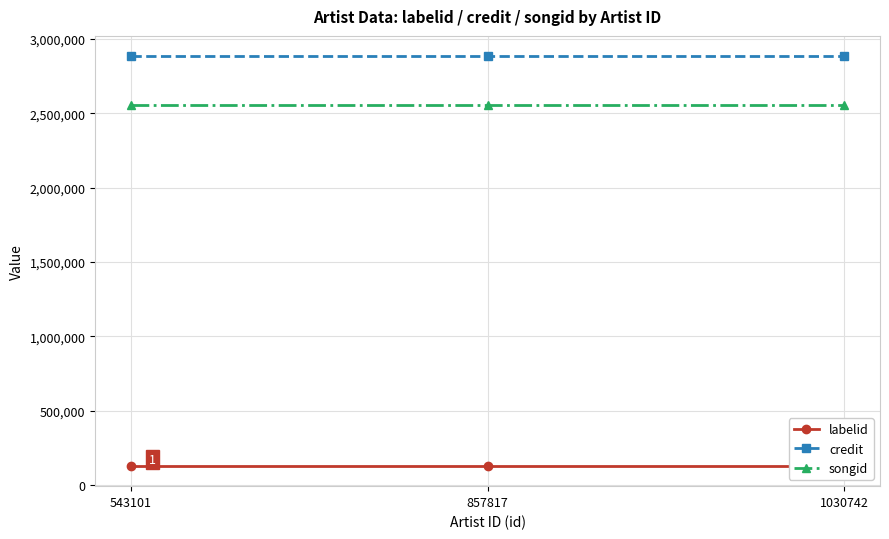

Which has a higher value, 543101 or 857817?

543101